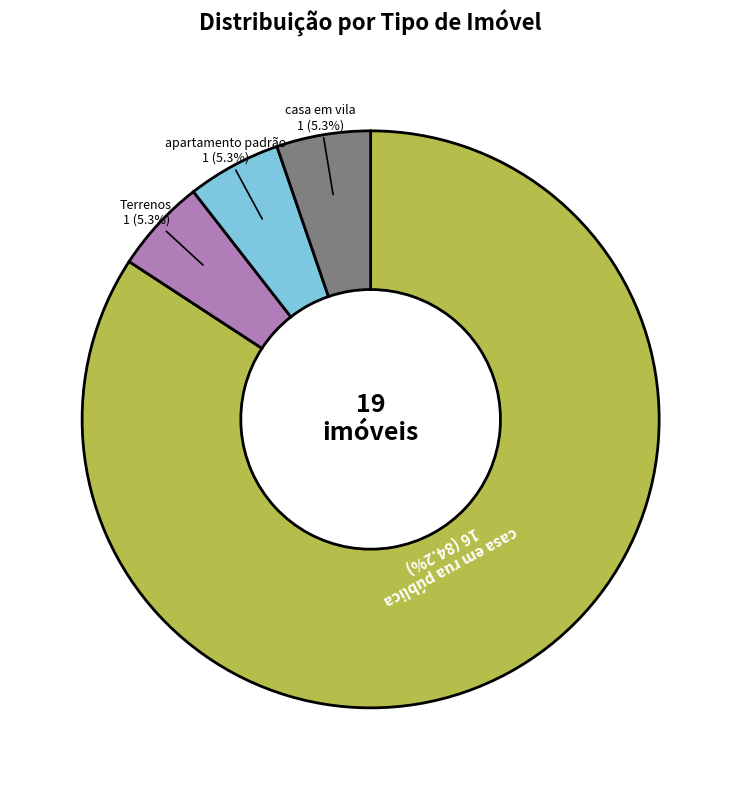

Is there a majority slice in this chart?

Yes